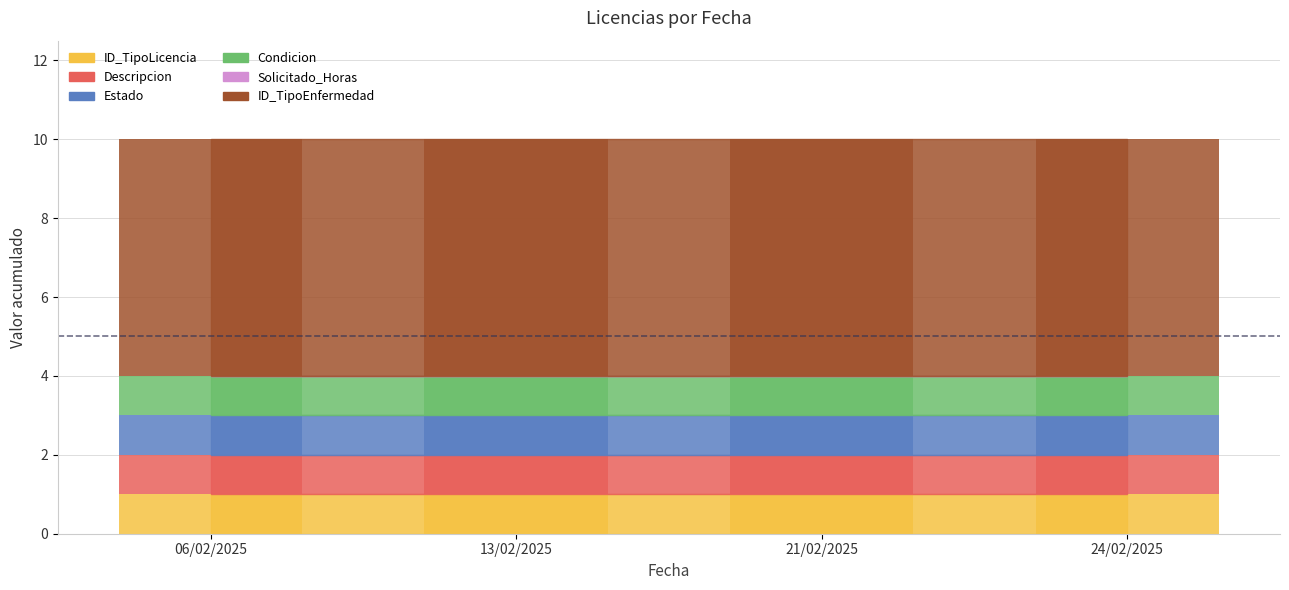

Reading right to left, what are all the values shown in this chart?

ID_TipoLicencia: 1	1	1	1
Descripcion: 1	1	1	1
Estado: 1	1	1	1
Condicion: 1	1	1	1
Solicitado_Horas: 0	0	0	0
ID_TipoEnfermedad: 6	6	6	6